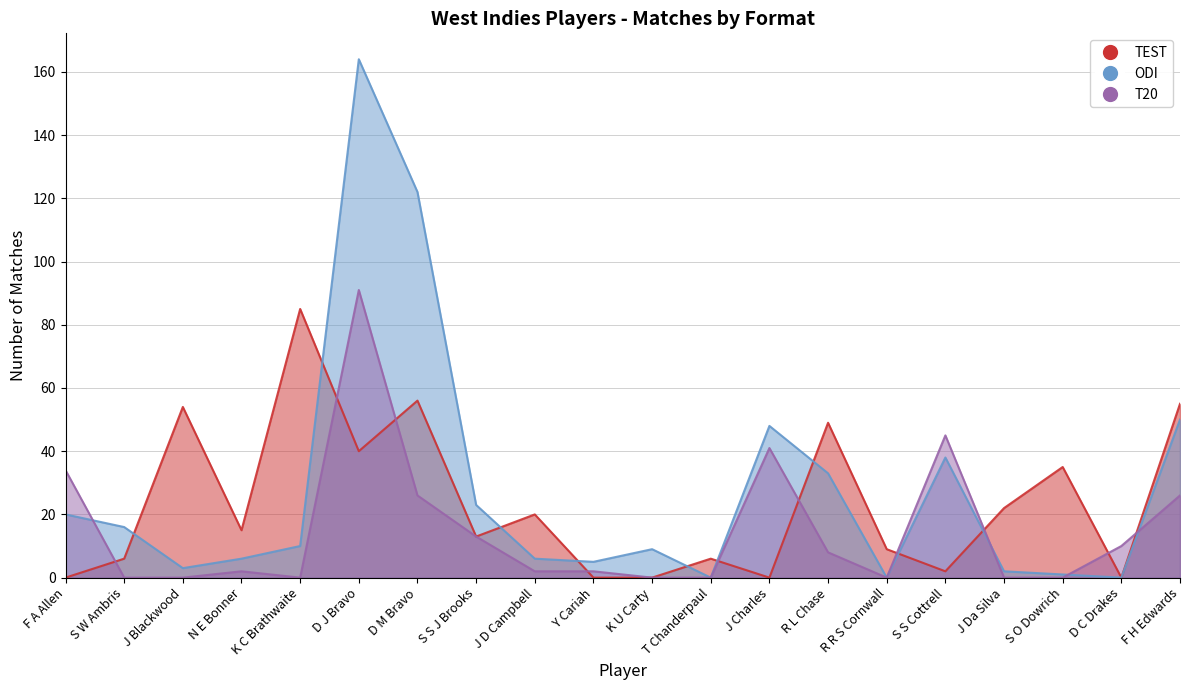

What is the greatest value displayed?

164